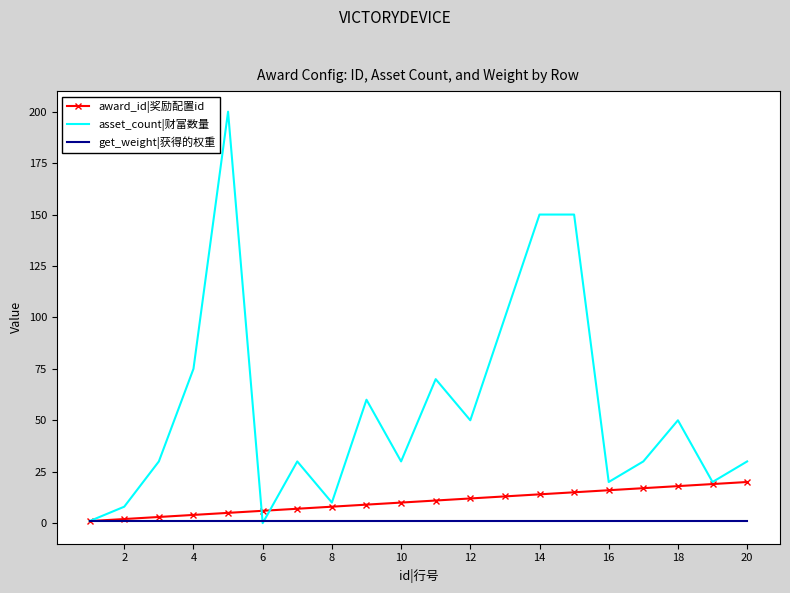

Reading left to right, transcribe all the data shown in this chart.

award_id|奖励配置id: 1	2	3	4	5	6	7	8	9	10	11	12	13	14	15	16	17	18	19	20
asset_count|财富数量: 1	8	30	75	200	0	30	10	60	30	70	50	100	150	150	20	30	50	20	30
get_weight|获得的权重: 1	1	1	1	1	1	1	1	1	1	1	1	1	1	1	1	1	1	1	1